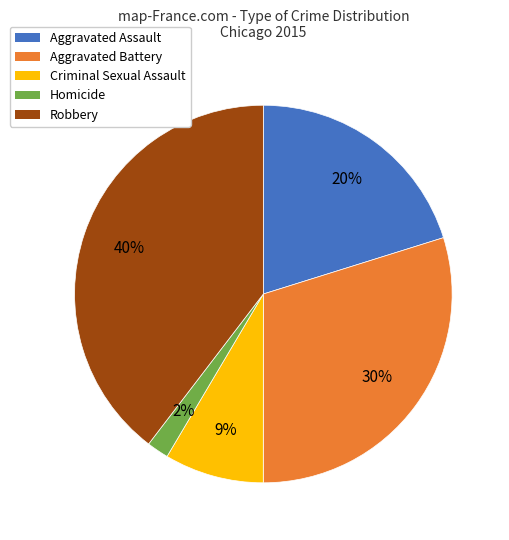

Is there any slice that represents more than half of the pie?

No